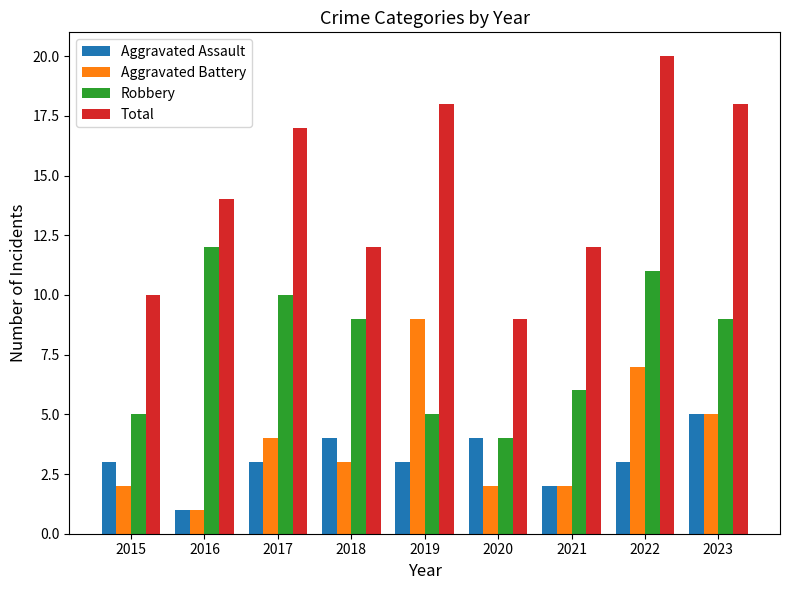

How many bars are there in total?

36